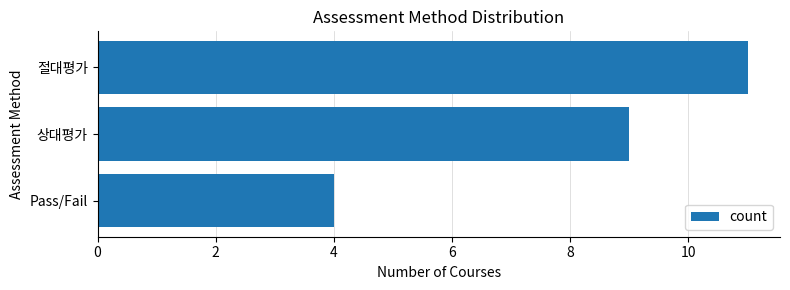

Reading bottom to top, list all the values displayed in this chart.

4	9	11